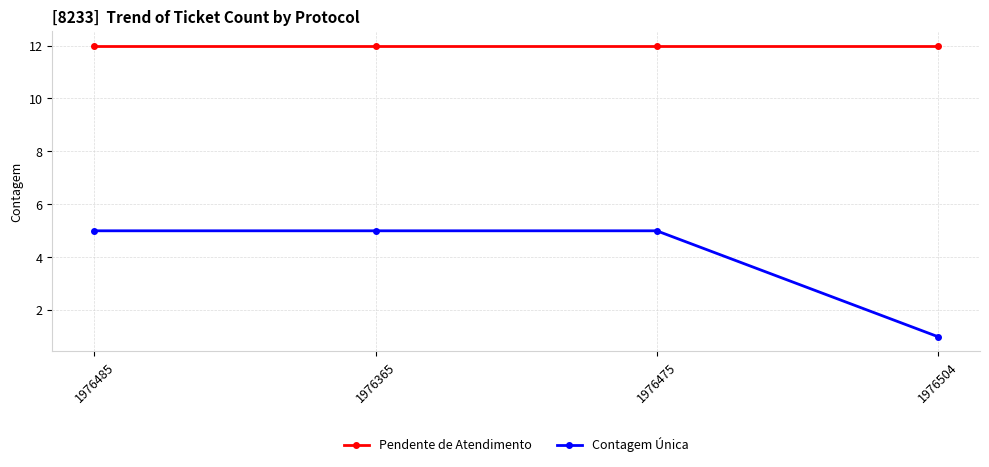

True or false: Pendente de Atendimento and Contagem Única cross at least once.

False